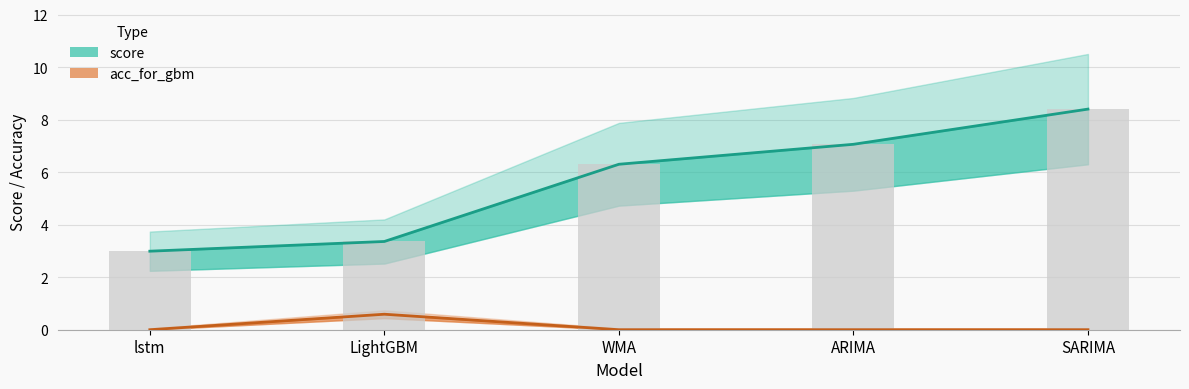

Reading right to left, transcribe all the data shown in this chart.

score: 8.4	7.1	6.3	3.4	3.0
acc_for_gbm: 0.0	0.0	0.0	0.6	0.0